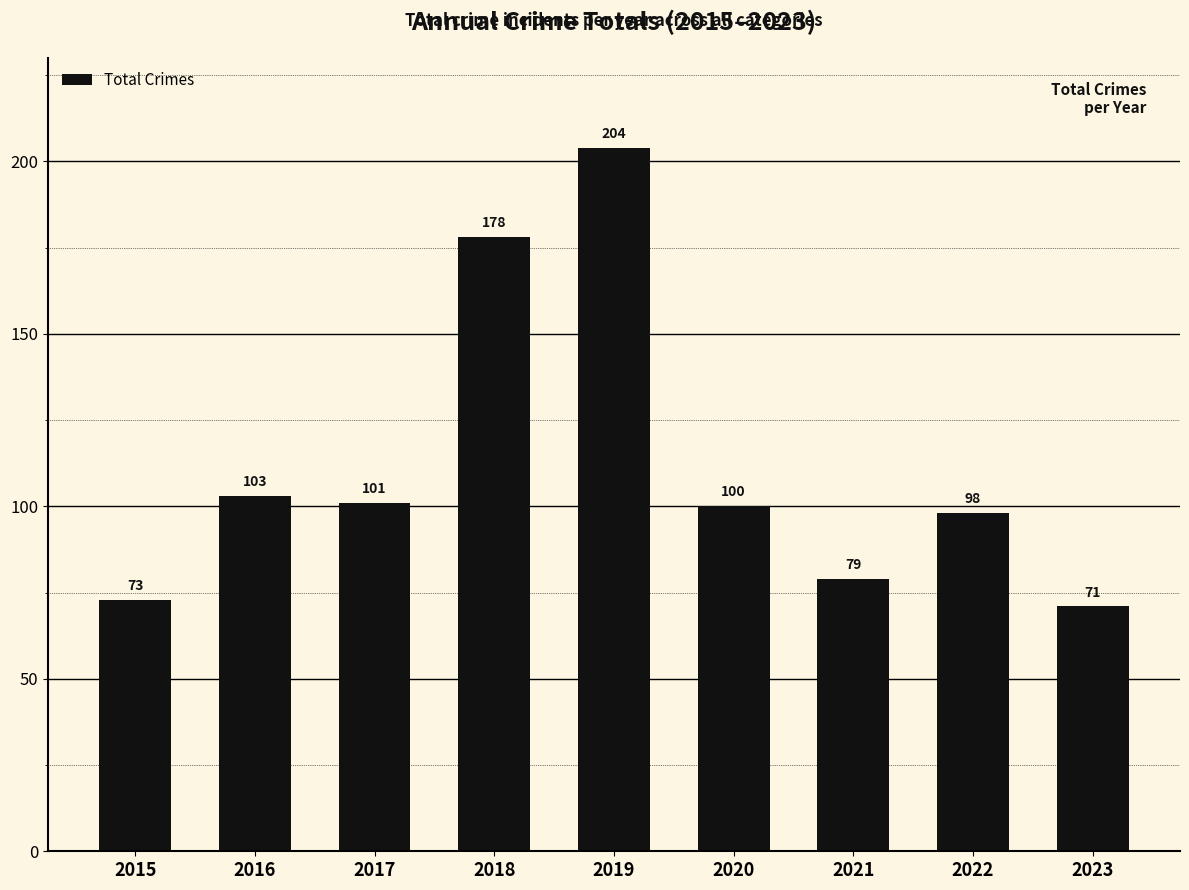

What is the sum of all values?

1007